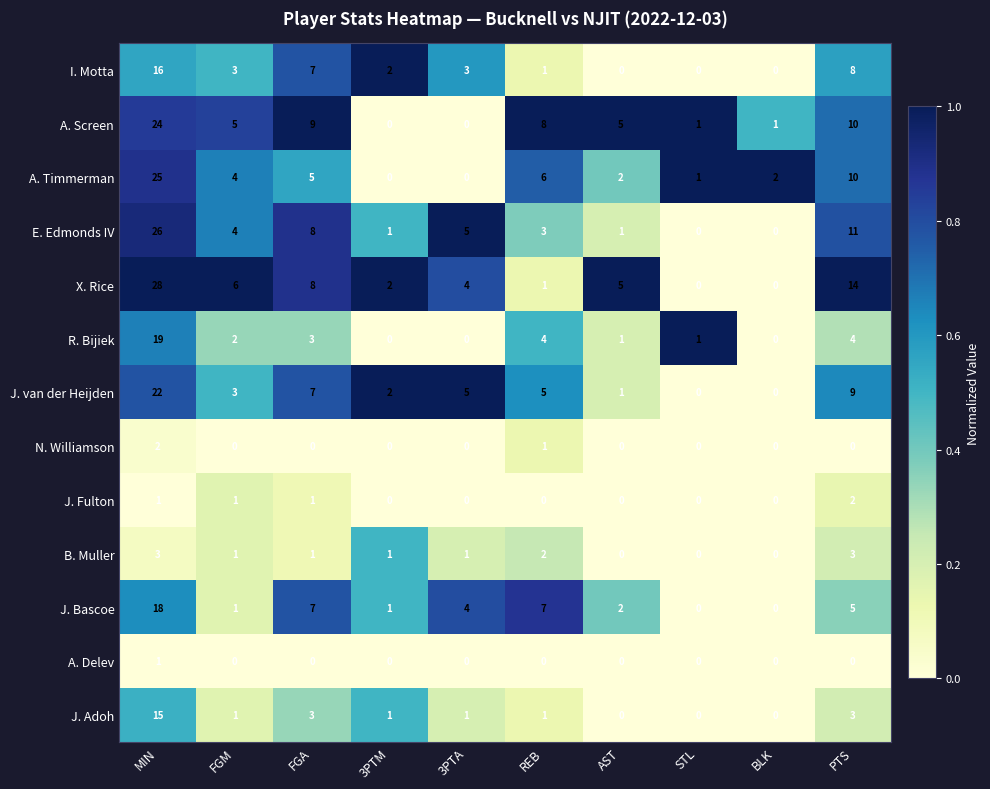

What is the difference between the highest and lowest values at 3PTA?

5